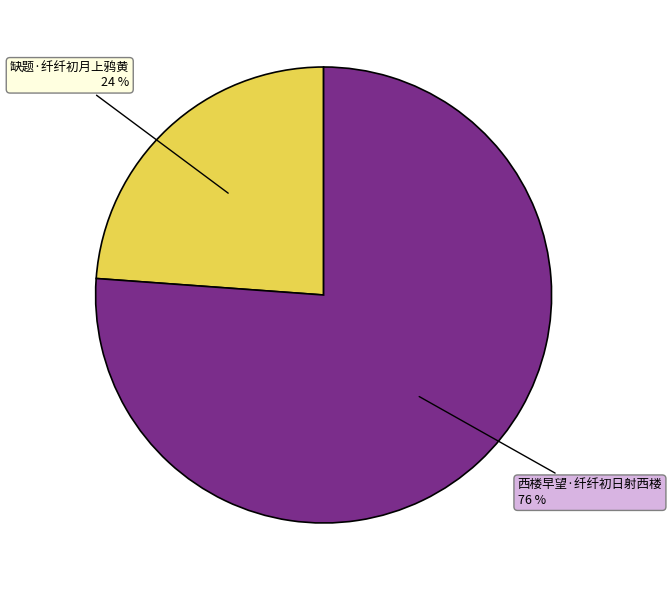

To the nearest percent, what is the difference between the largest and smallest slice percentages?

52%